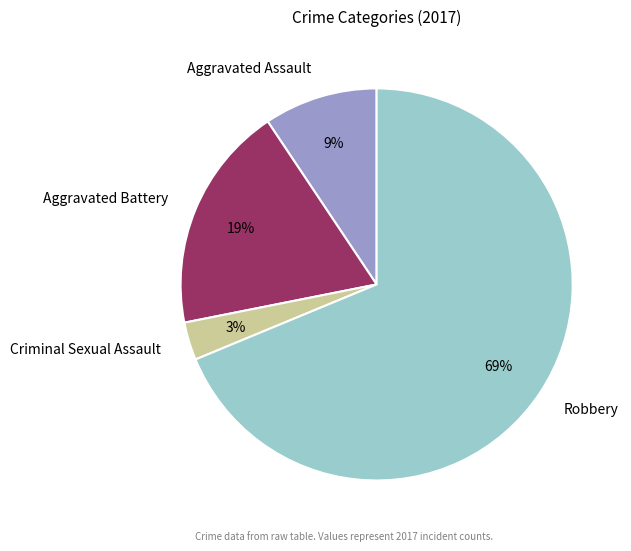

Approximately how many times larger is the value at Aggravated Assault compared to Robbery?

0.1